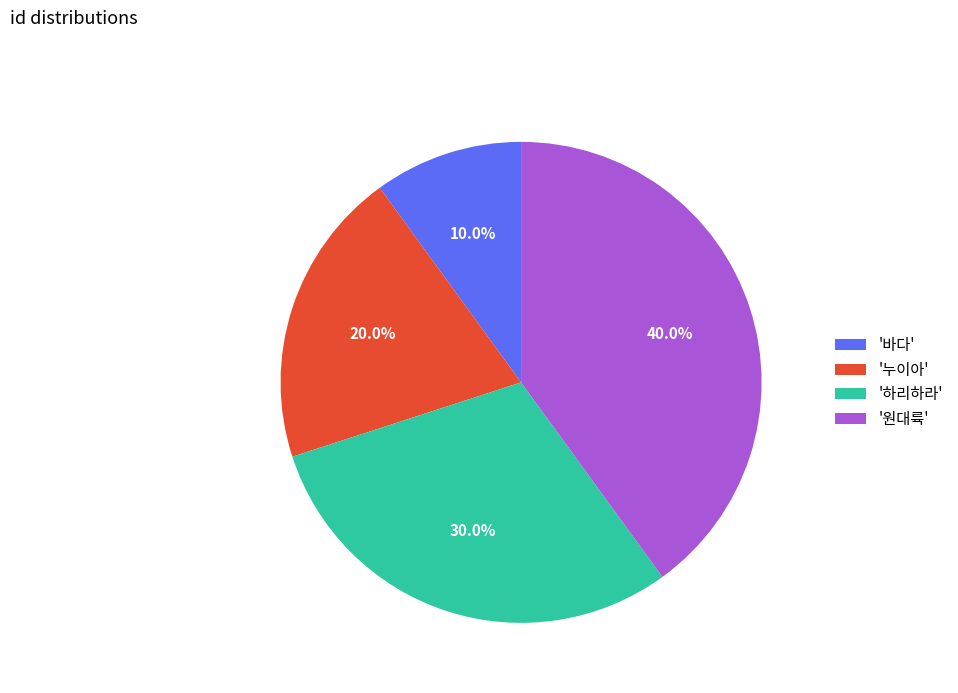

Is the sum of '누이아' and '원대륙' greater than half?

Yes